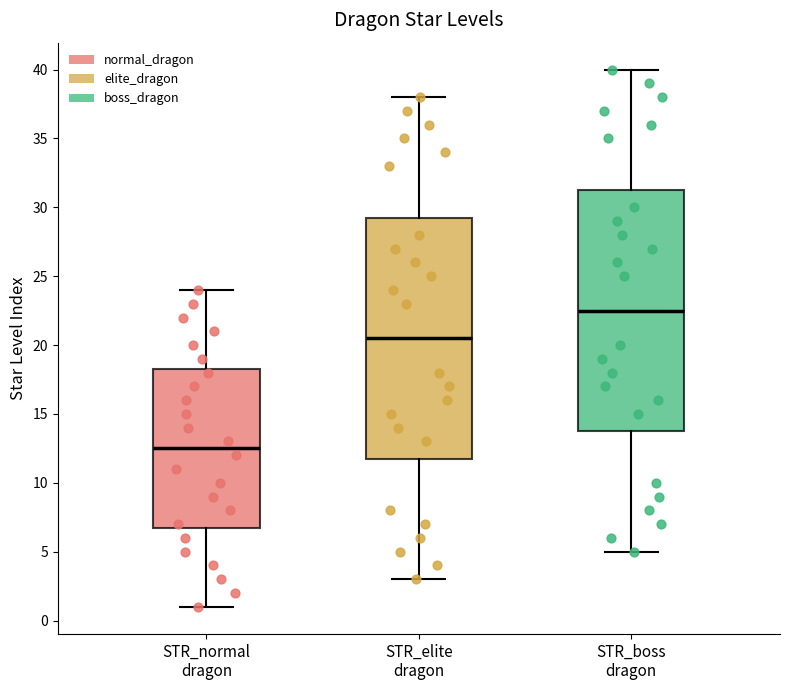

Where does the lower whisker of the box for STR_normal dragon end on the y-axis? The values are not printed on the chart, so give them approximately, as read against the axis.

1.0